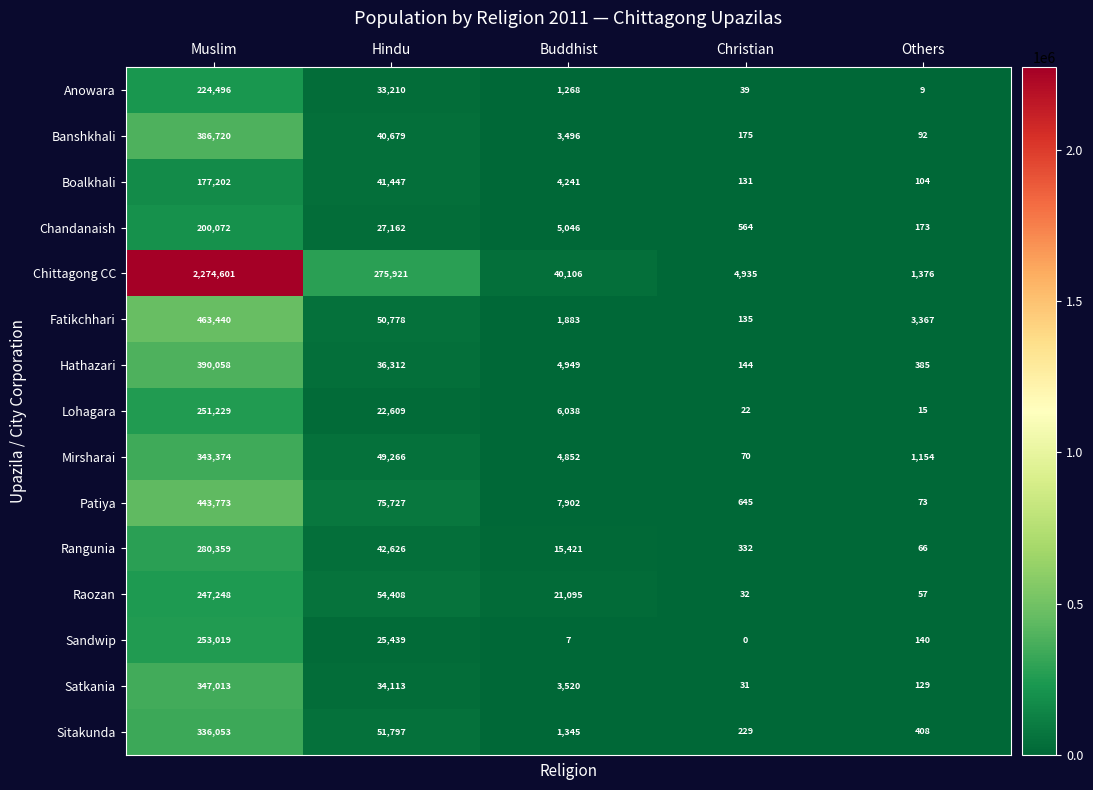

How many categories are shown in the chart?

5